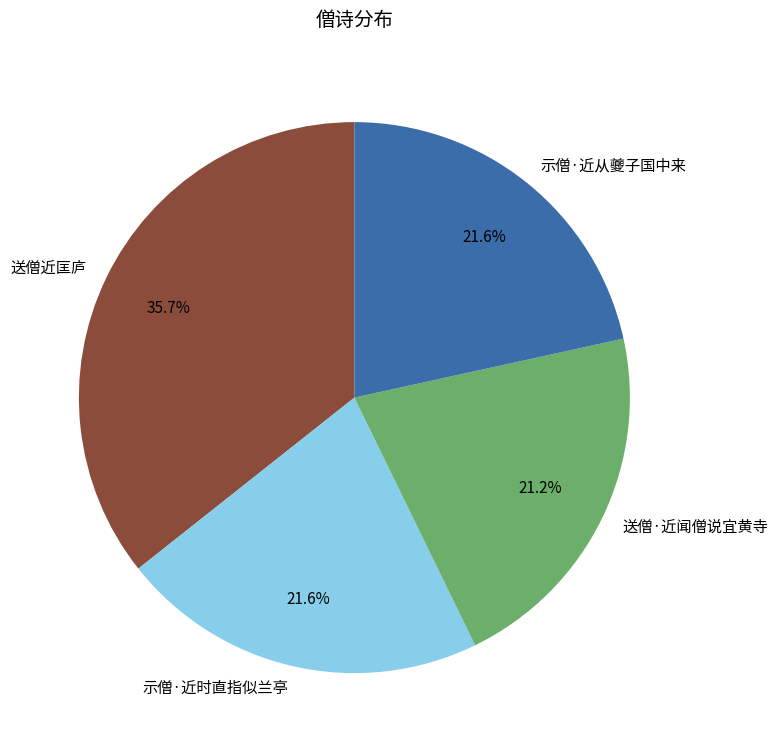

Which has a higher value, 示僧·近时直指似兰亭 or 送僧近匡庐?

送僧近匡庐